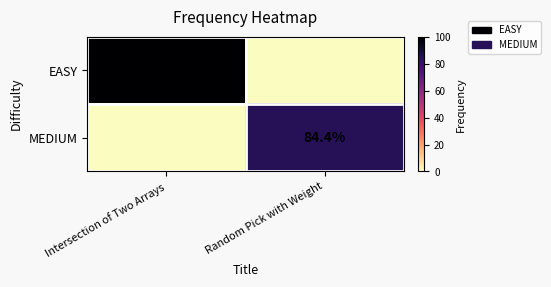

Count the number of categories in the chart.

2